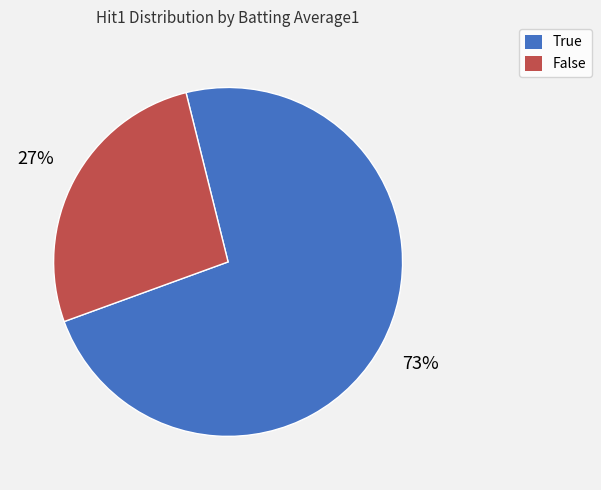

Between True and False, which is larger?

True